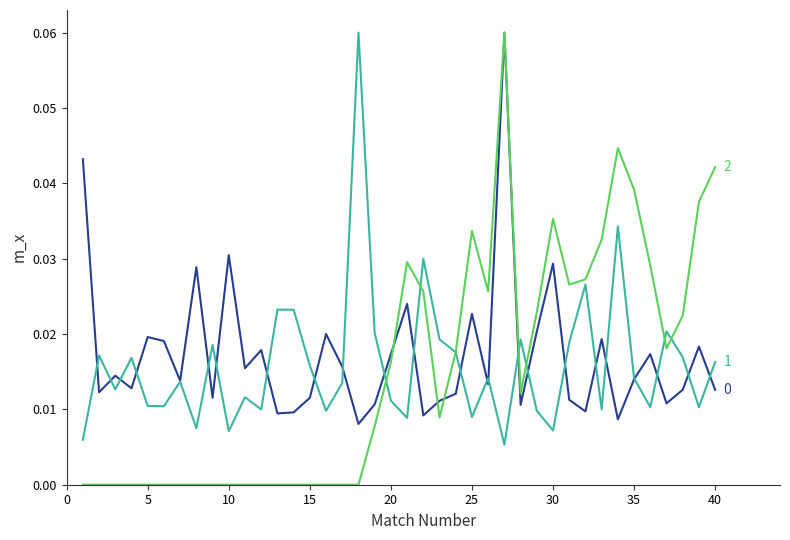

How many lines are shown in the chart?

3